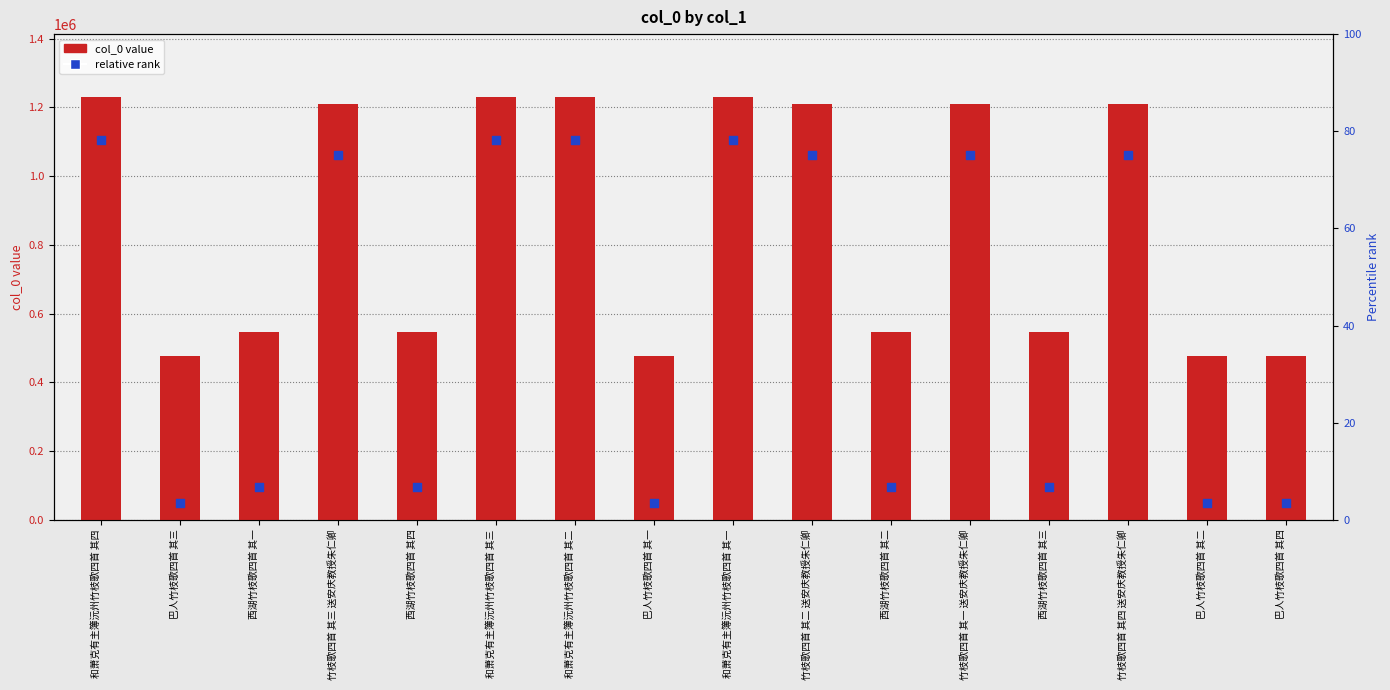

Which series contains the highest Y value?

col_0 value